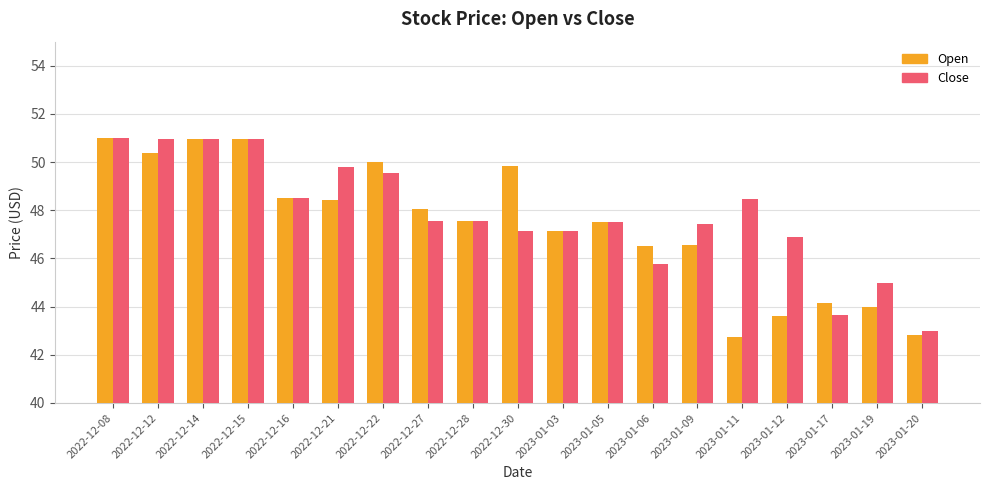

Which series has the widest spread of values?

Open